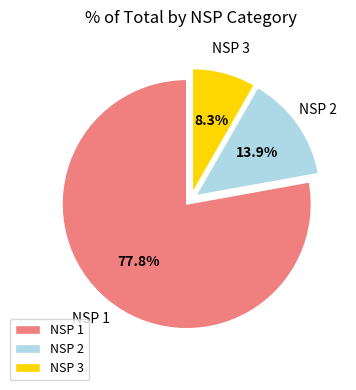

How many slices are in this pie chart?

3